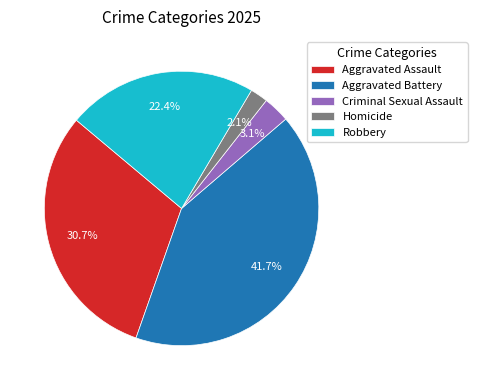

To the nearest percent, what is the difference between the Homicide and Aggravated Assault slice percentages?

29%